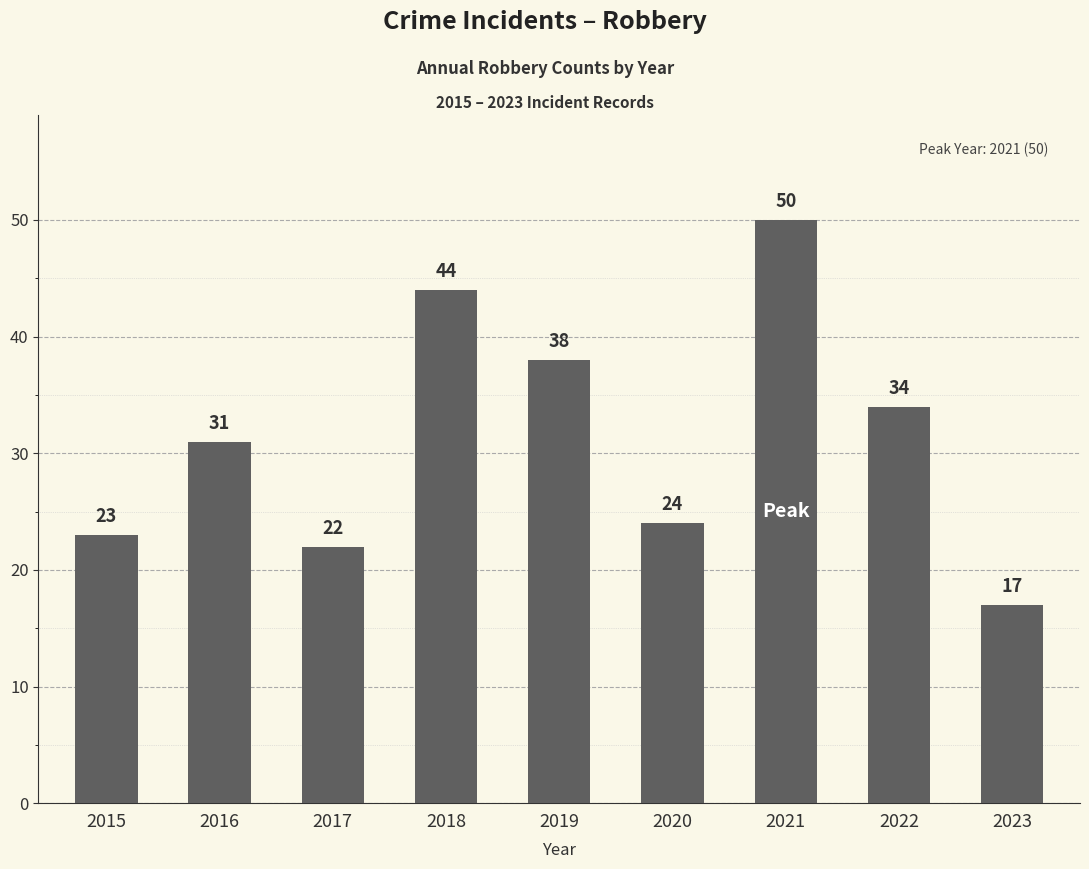

Rank the categories by value from lowest to highest.

2023, 2017, 2015, 2020, 2016, 2022, 2019, 2018, 2021